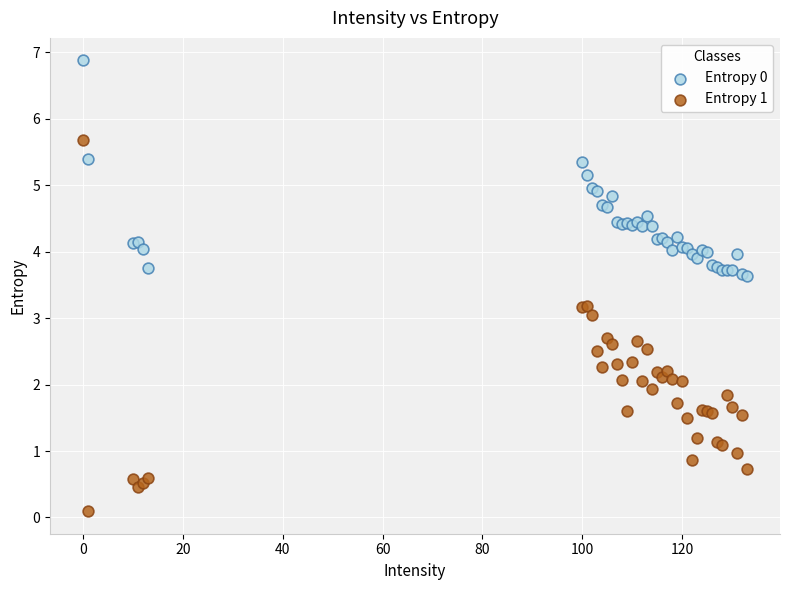

Which series reaches the maximum Y coordinate?

Entropy 0